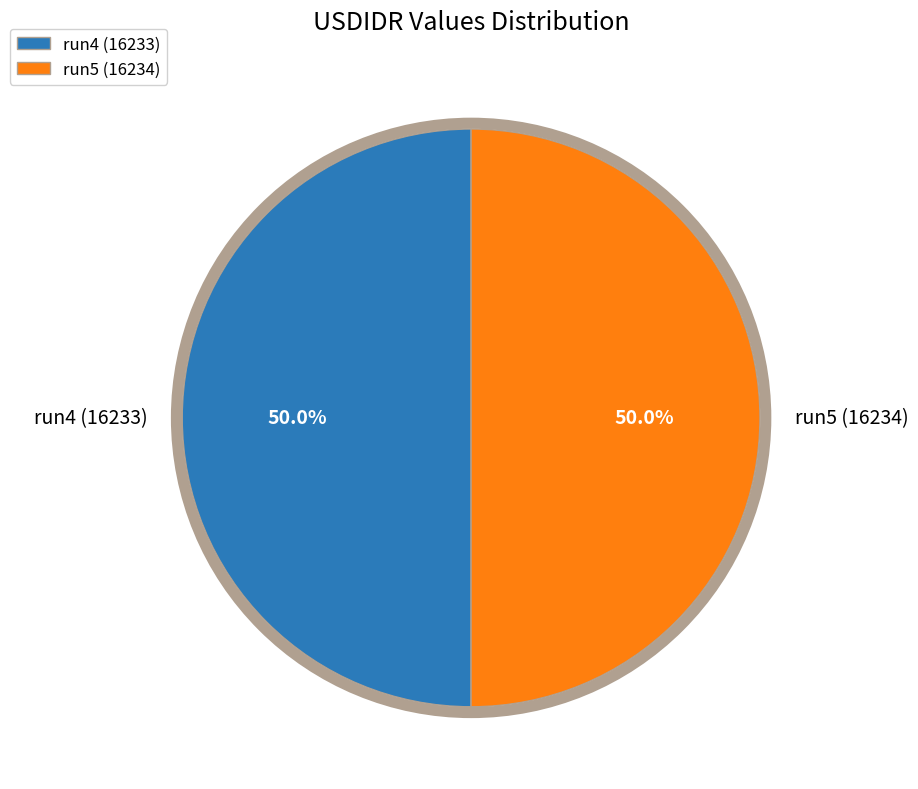

How much of the chart is everything except run5 (16234)?

50.0%